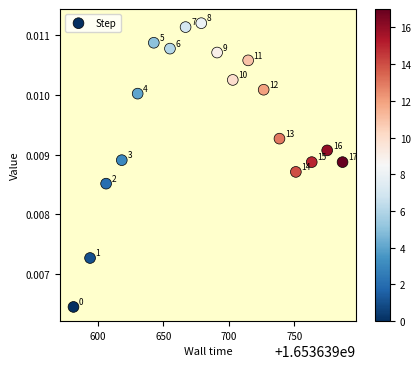

How many data points are displayed?

18